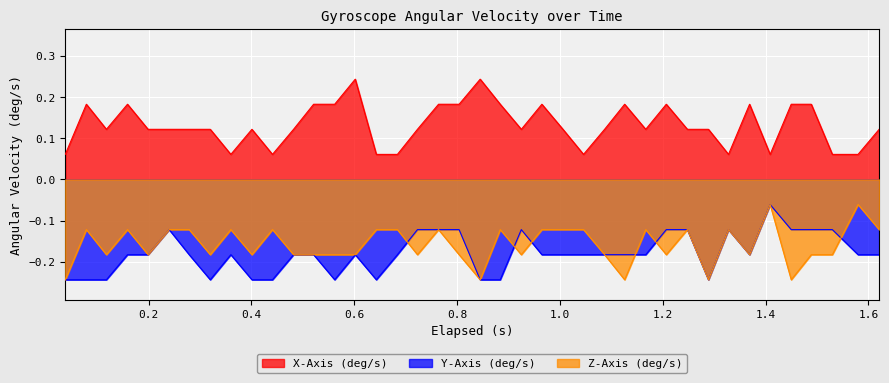

Rank the series at 0.804 from lowest to highest value.

Z-Axis (deg/s), Y-Axis (deg/s), X-Axis (deg/s)